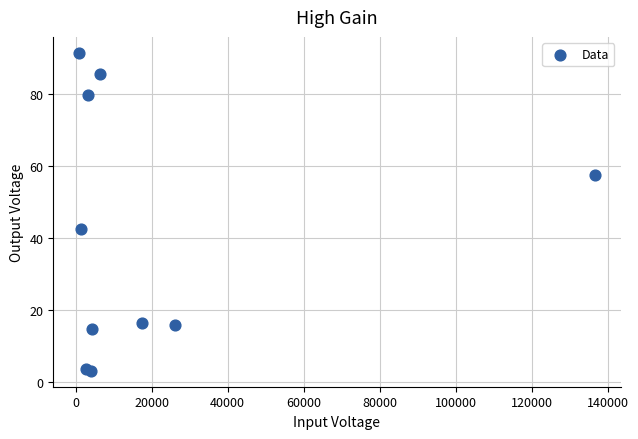

What Y value in the scatter plot is closest to 47?

42.6